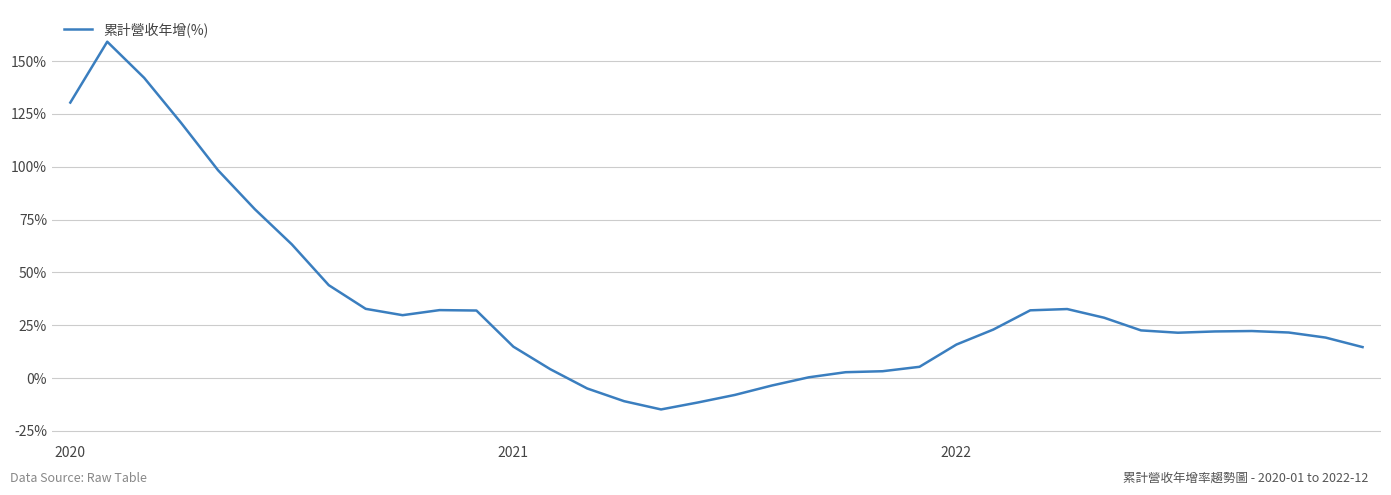

What is the maximum value shown in the chart?

159.2